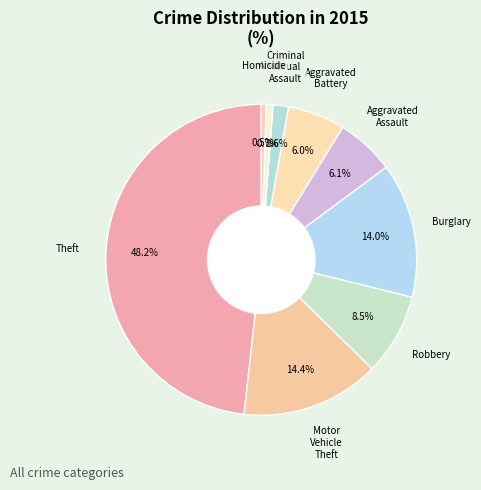

Is there a majority slice in this chart?

No